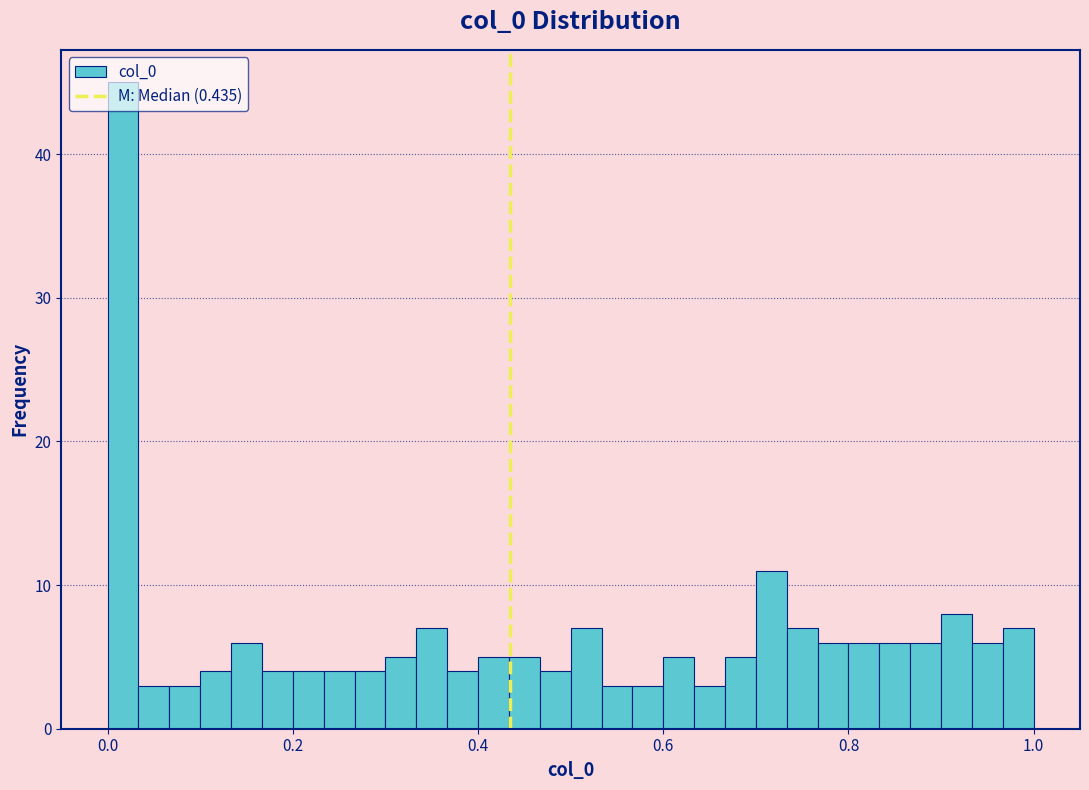

Read against the x-axis, roughly where is the centre of the tallest bar?

0.02